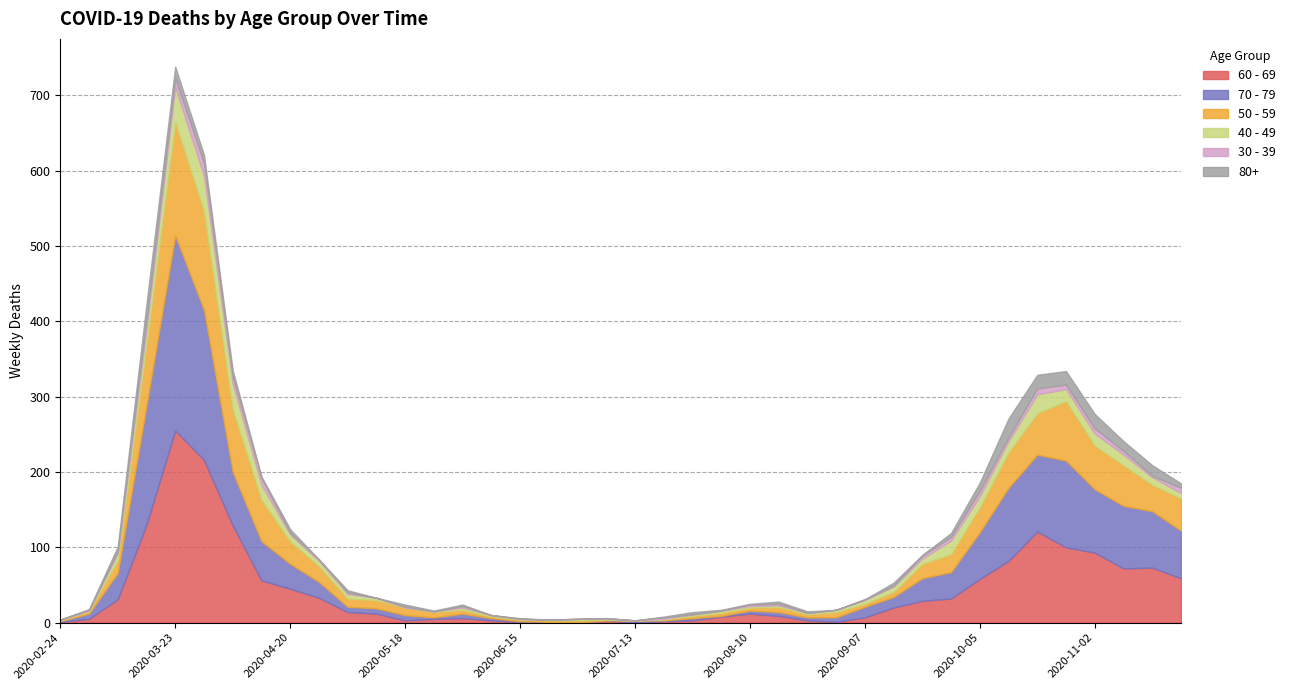

What is the value of the 40 - 49 point at the 2nd from the left?

1